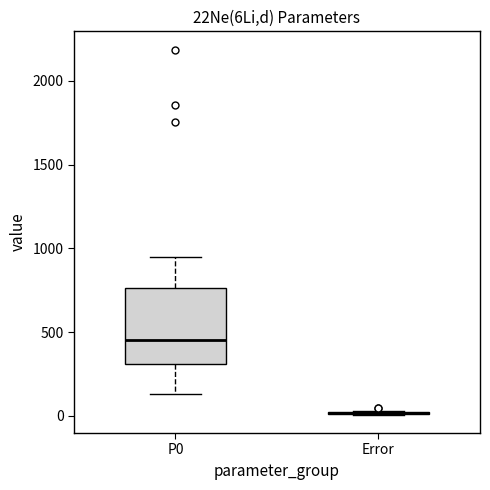

Reading left to right, read every box against the y-axis: the position of its median line, the range the box covers, and the ends of its whiskers. The values are not printed on the chart, so give them approximately, as read against the axis.

P0: median 450, box 300 to 750, whiskers 150 to 950
Error: box collapsed to a line at 0, whiskers 0 to 50